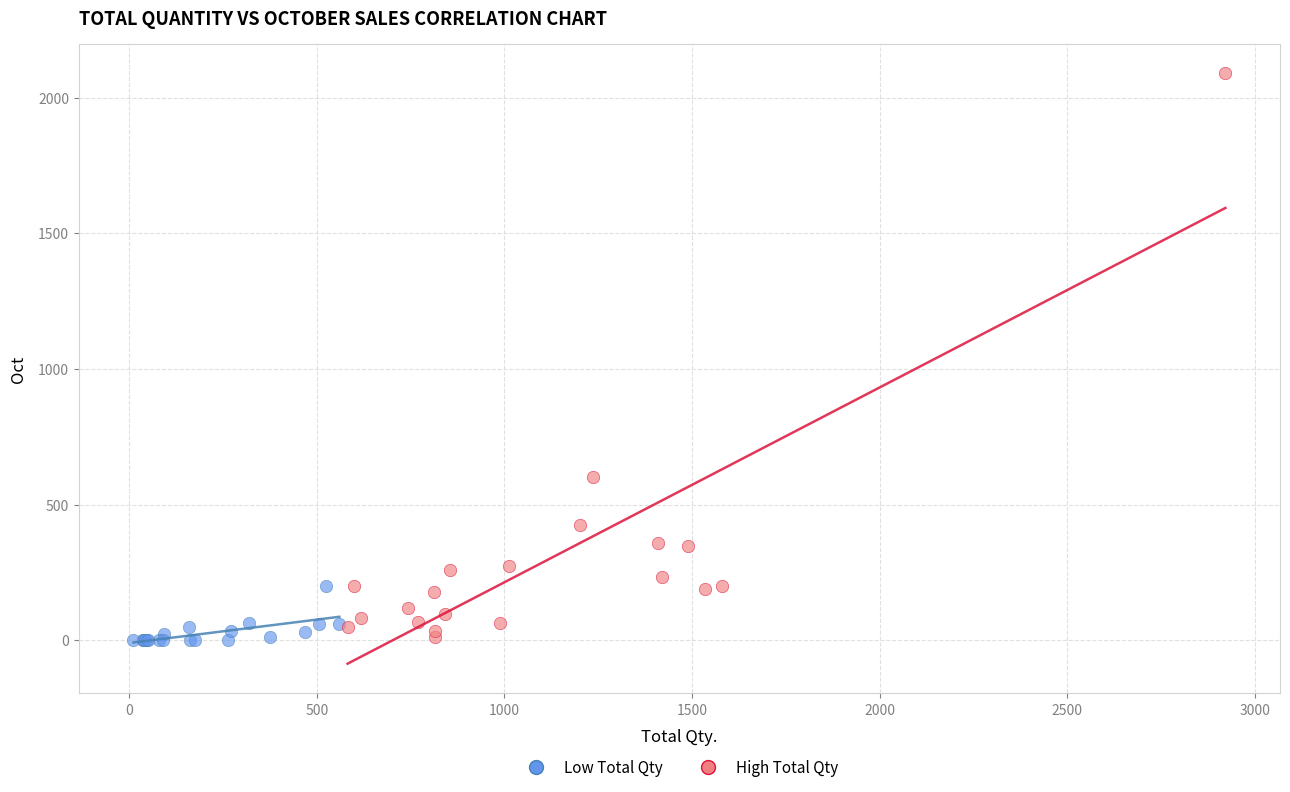

Which series has the widest spread of Y values?

High Total Qty